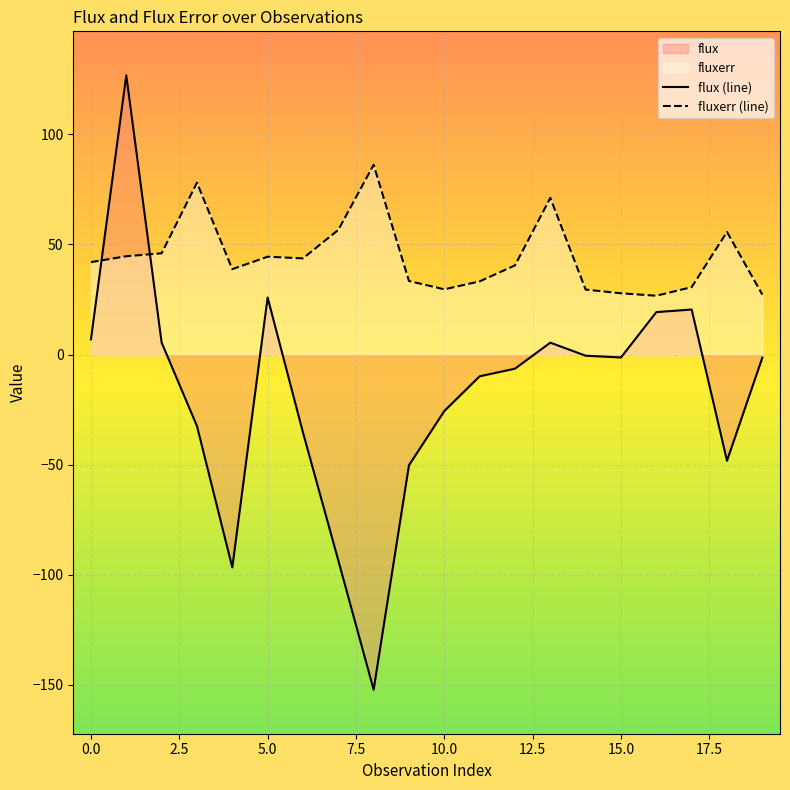

What is the total value across all series at 12?

34.1